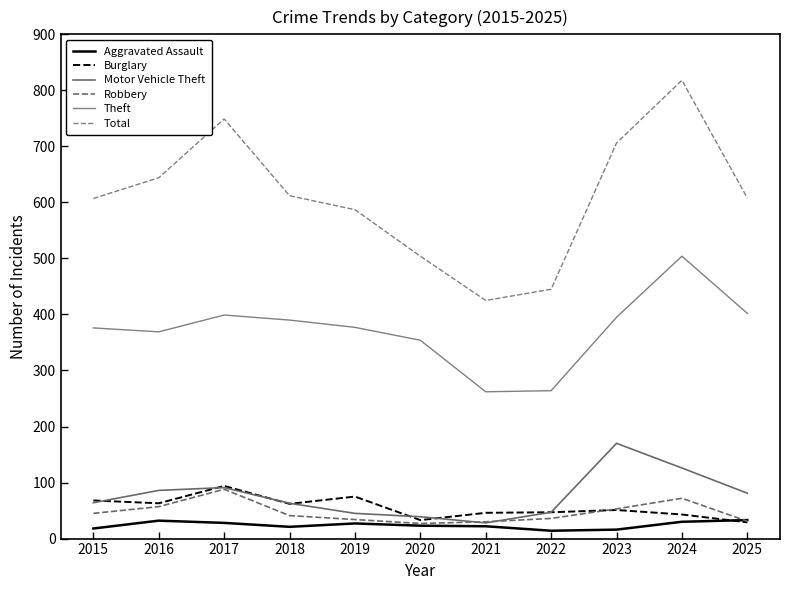

What is the spread (max minus min) of values at 2019?

560